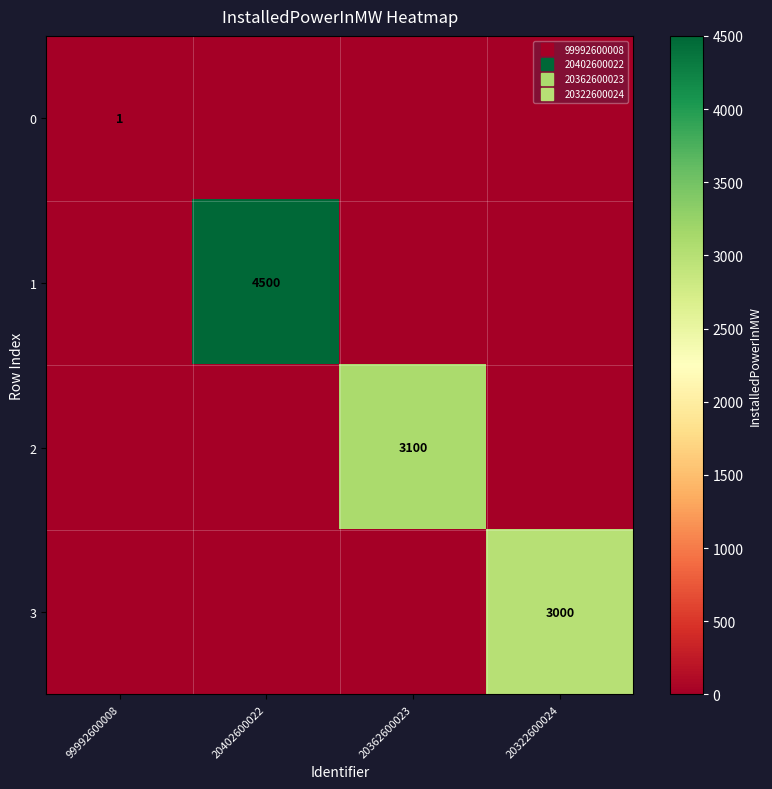

What is the spread (max minus min) of values at 20322600024?

3000